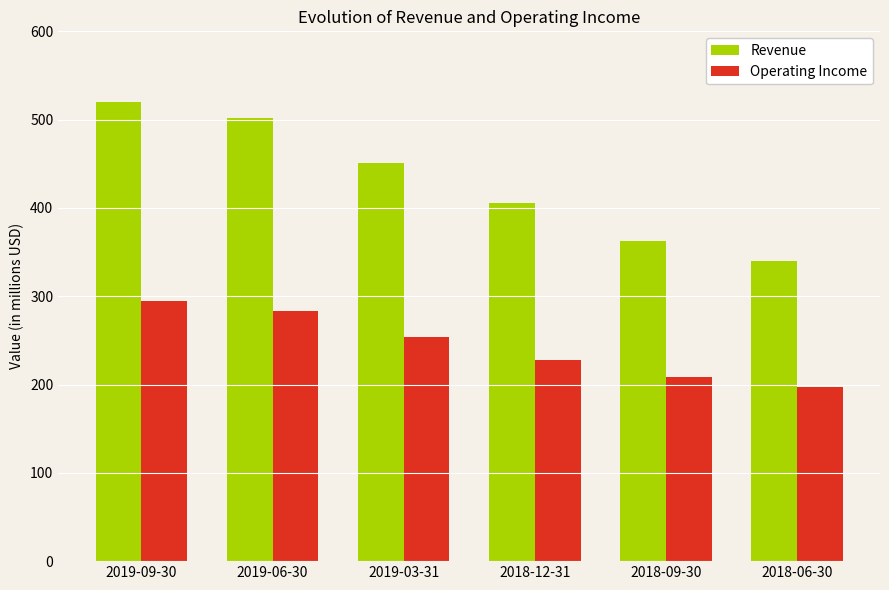

The Revenue series shows 520.5 at 2019-09-30. True or false?

True